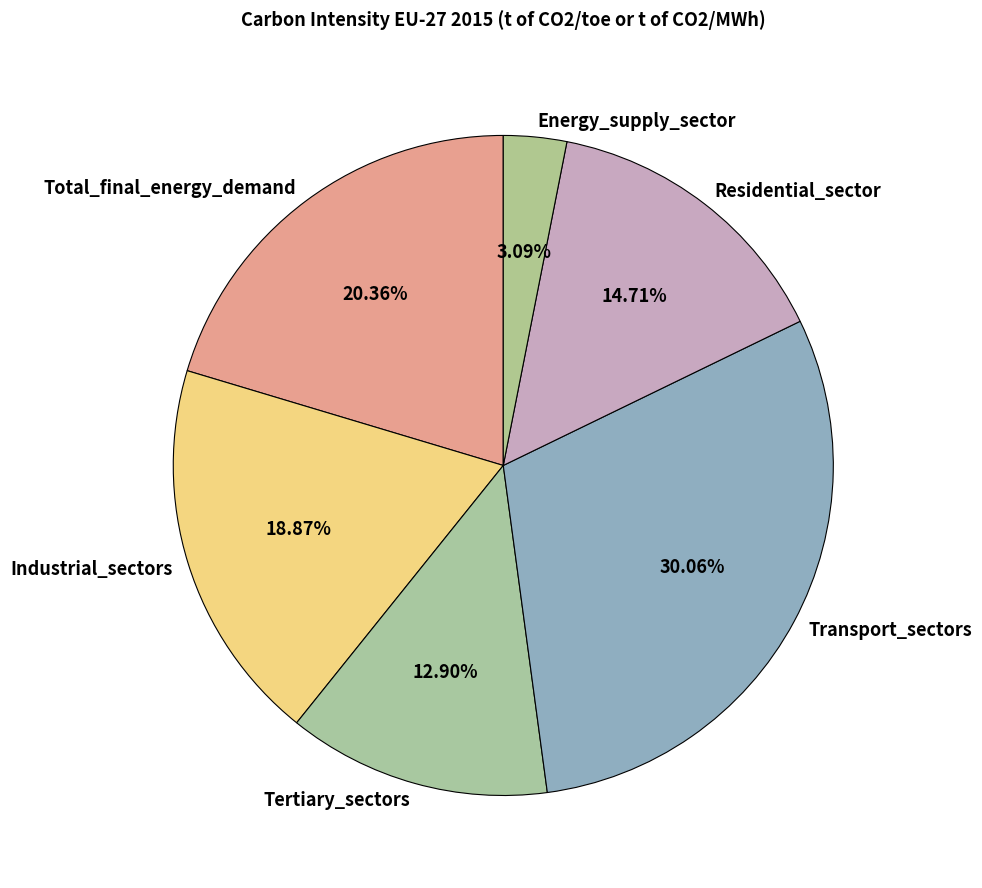

Does Energy_supply_sector represent more than half of the total?

No